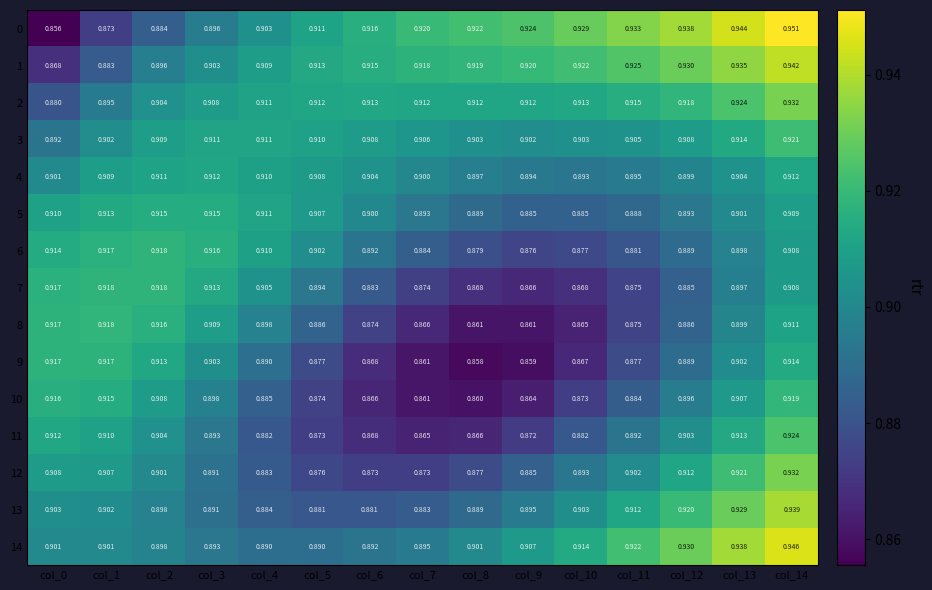

At how many categories does at least one series exceed 0?

15